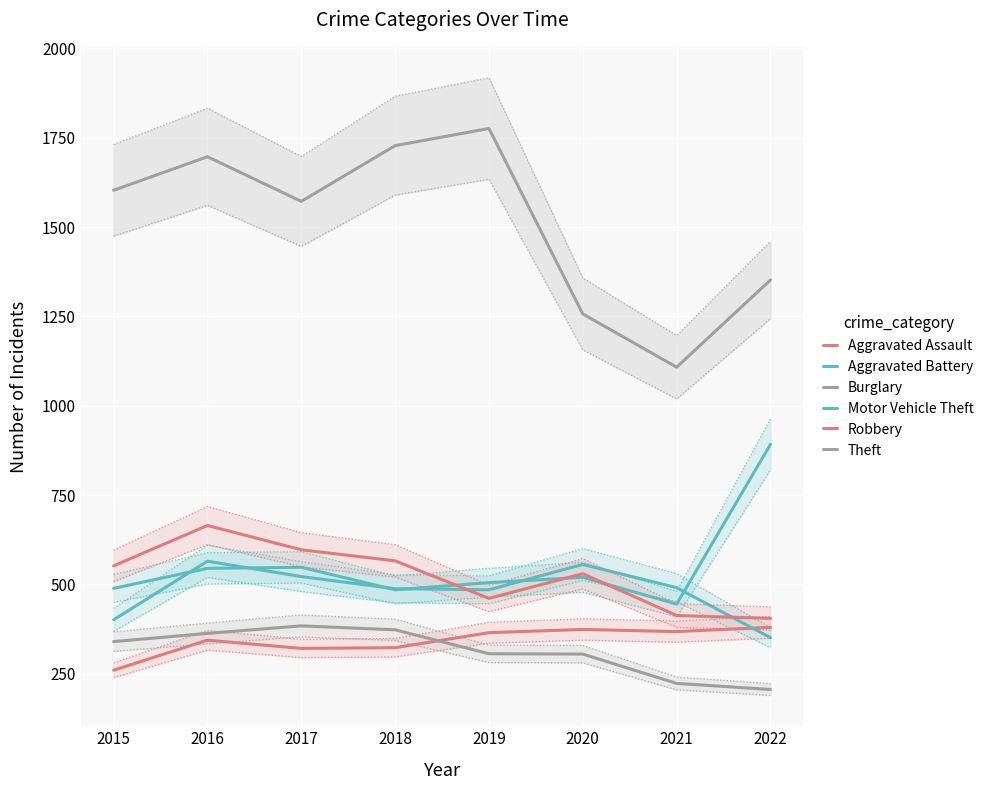

Reading right to left, what are all the values shown in this chart?

Aggravated Assault: 2022=380	2021=368	2020=374	2019=365	2018=323	2017=321	2016=344	2015=260
Aggravated Battery: 2022=351	2021=491	2020=556	2019=485	2018=488	2017=522	2016=565	2015=401
Burglary: 2022=206	2021=223	2020=305	2019=306	2018=373	2017=384	2016=363	2015=340
Motor Vehicle Theft: 2022=892	2021=445	2020=520	2019=505	2018=485	2017=548	2016=545	2015=489
Robbery: 2022=405	2021=413	2020=530	2019=461	2018=566	2017=597	2016=665	2015=552
Theft: 2022=1352	2021=1108	2020=1257	2019=1776	2018=1728	2017=1572	2016=1697	2015=1603